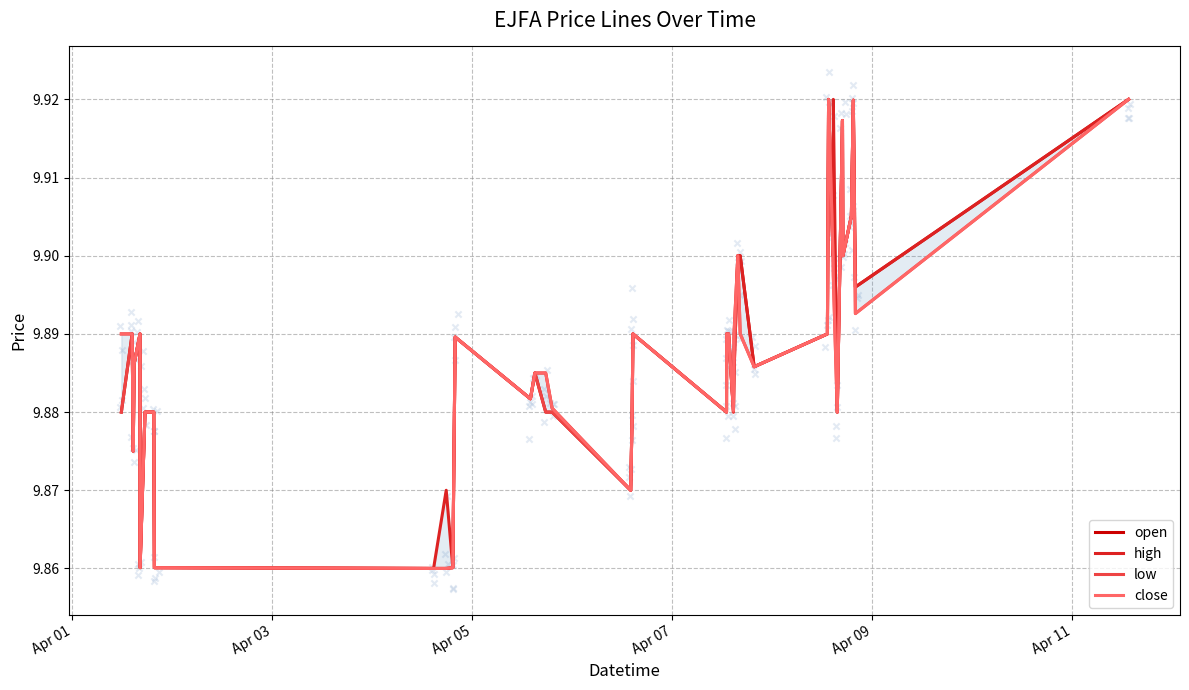

Which series contains the highest Y value?

open